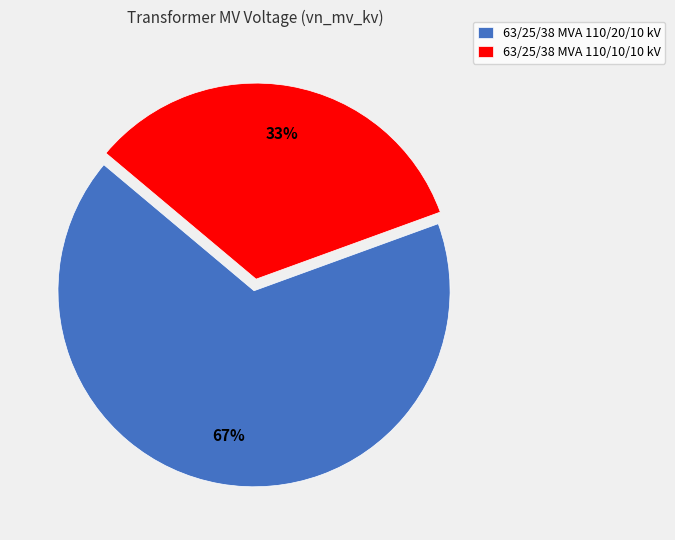

To the nearest percent, what is the combined percentage of 63/25/38 MVA 110/10/10 kV and 63/25/38 MVA 110/20/10 kV?

100%